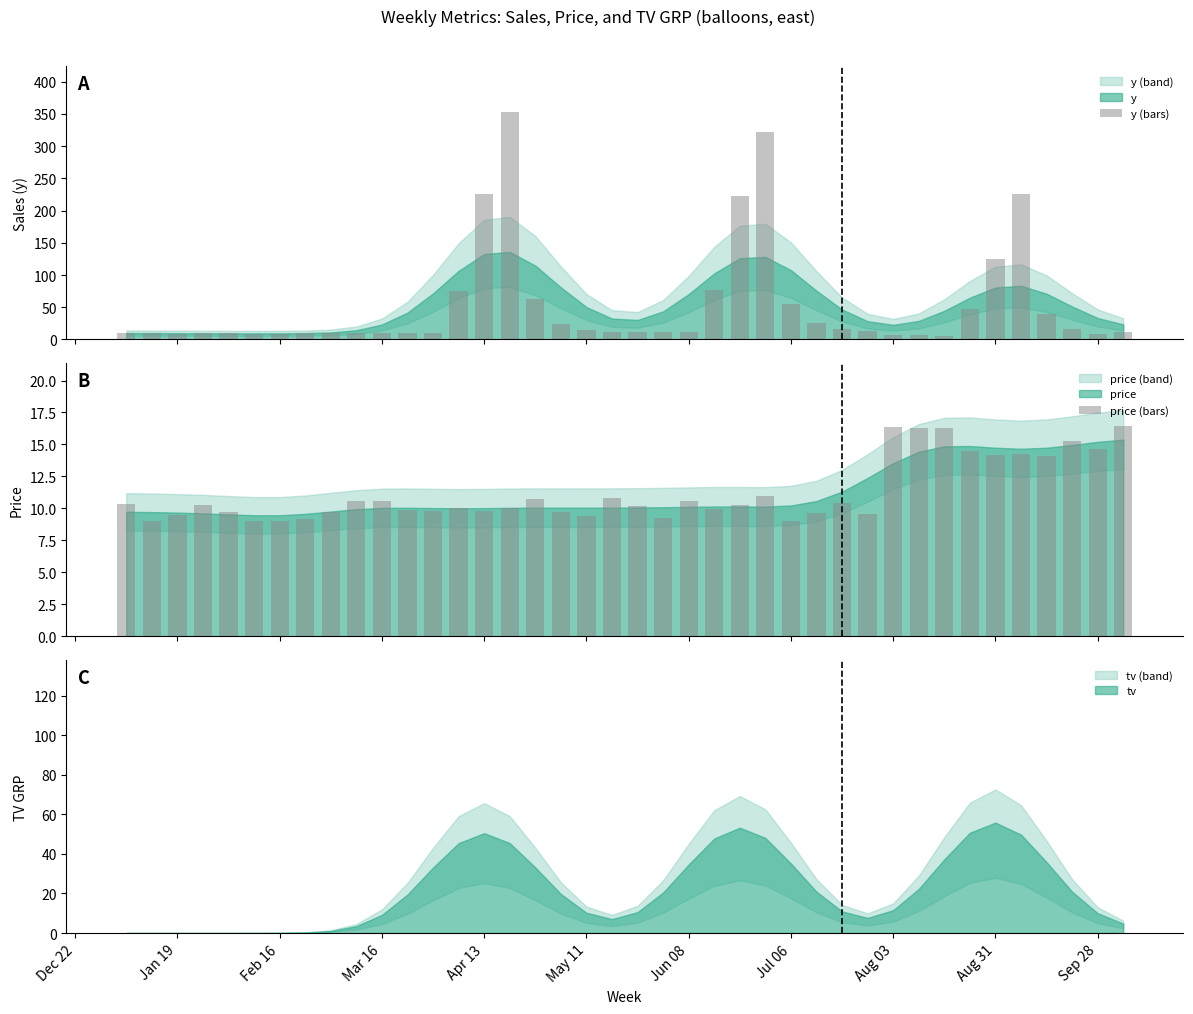

What is the difference between the second highest and minimum values in the y (bars) series?

315.7